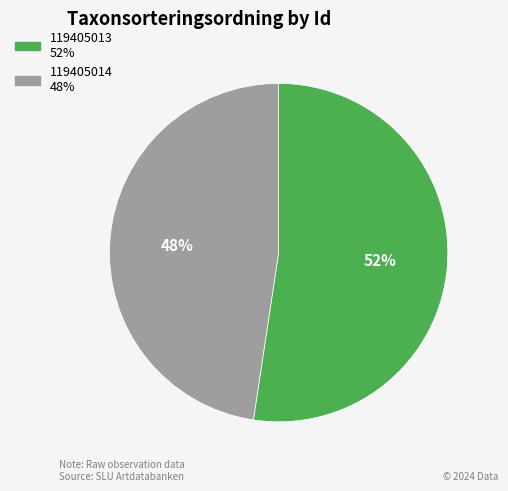

The 119405013 slice represents 39% of the pie. True or false?

False